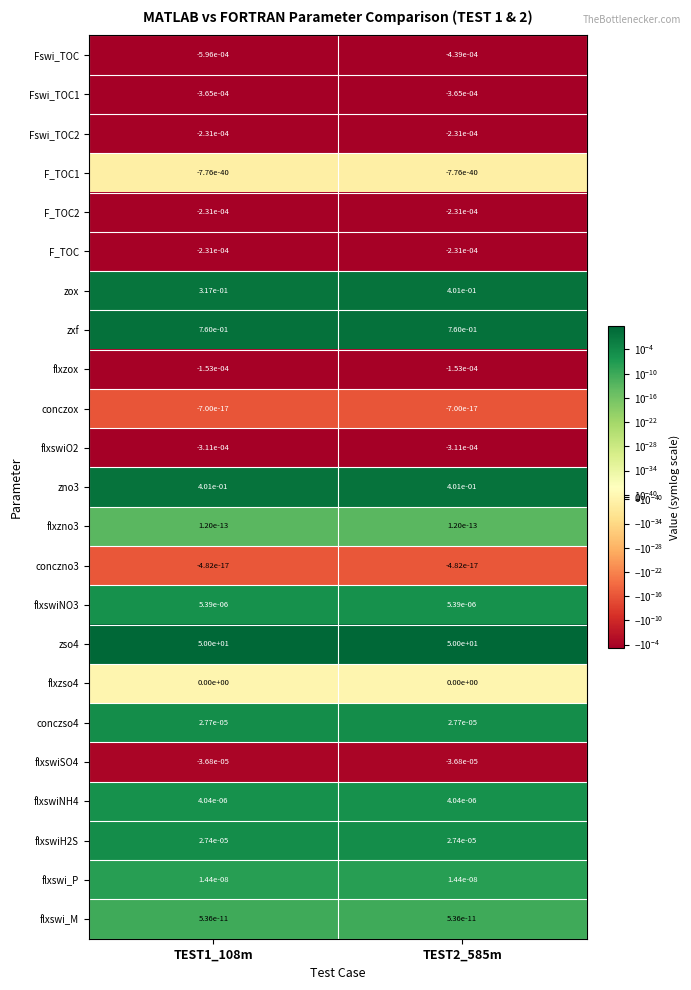

How many categories are shown in the chart?

2